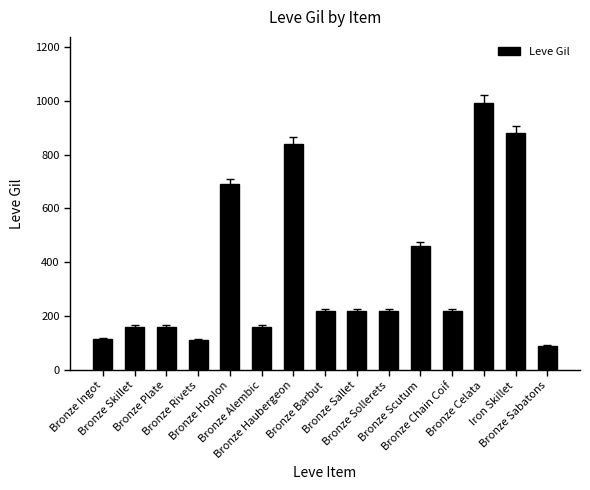

What is the sum of the values at Bronze Hoplon and Bronze Sollerets?

910